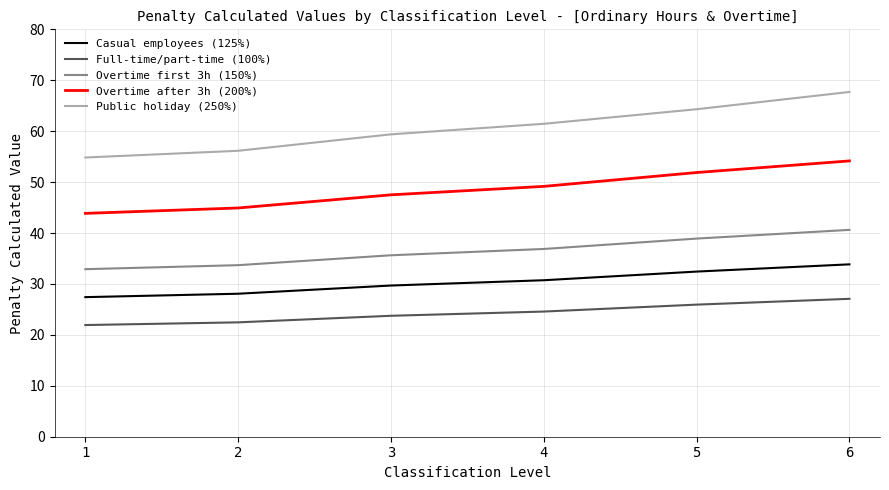

The Public holiday (250%) series shows 84.8 at 1. True or false?

False